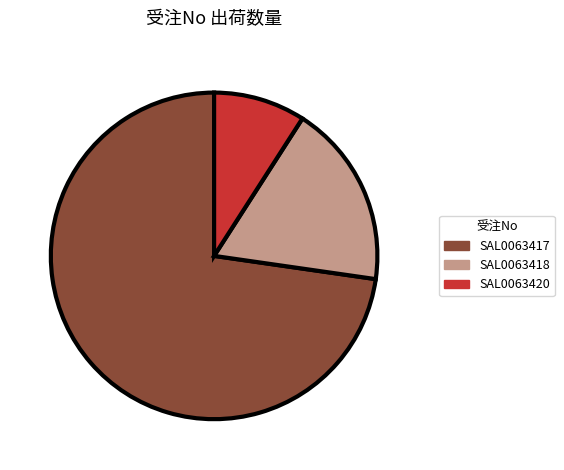

Which slice represents more than half of the pie?

SAL0063417